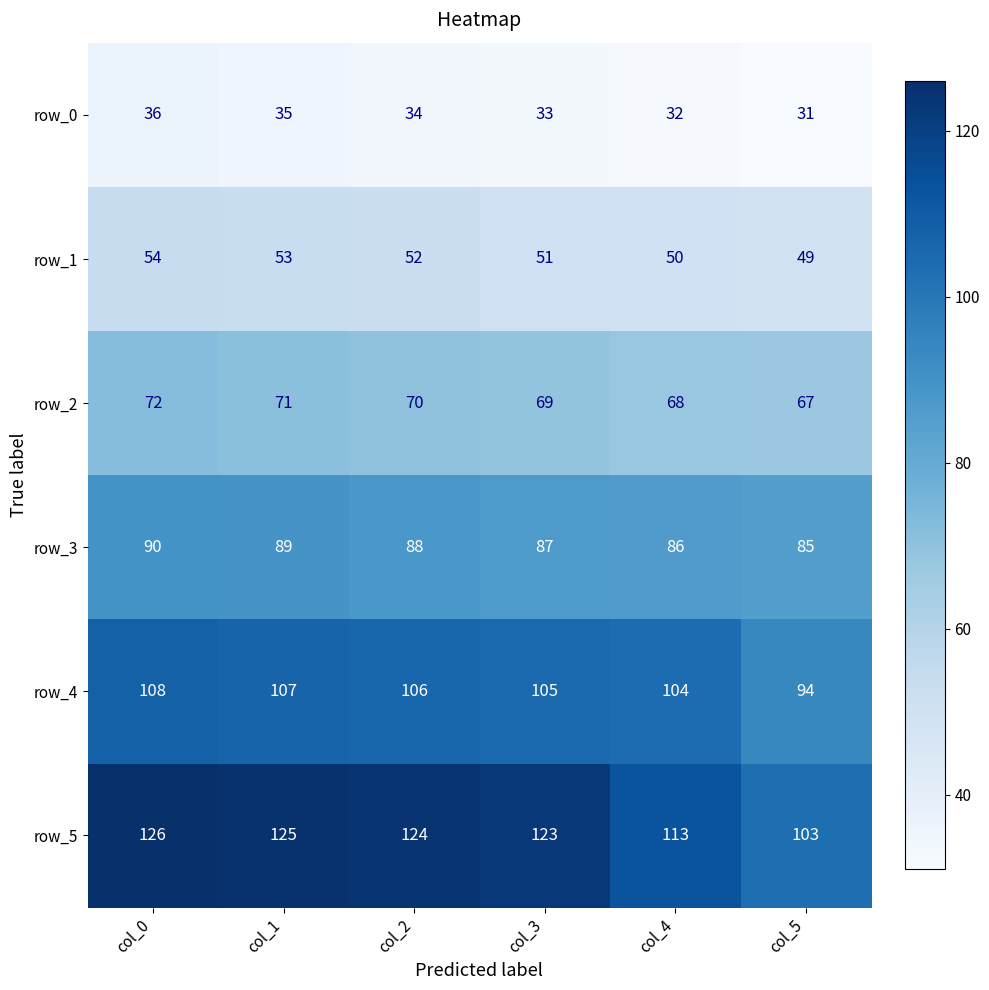

What is the difference between the highest and lowest values at col_4?

81